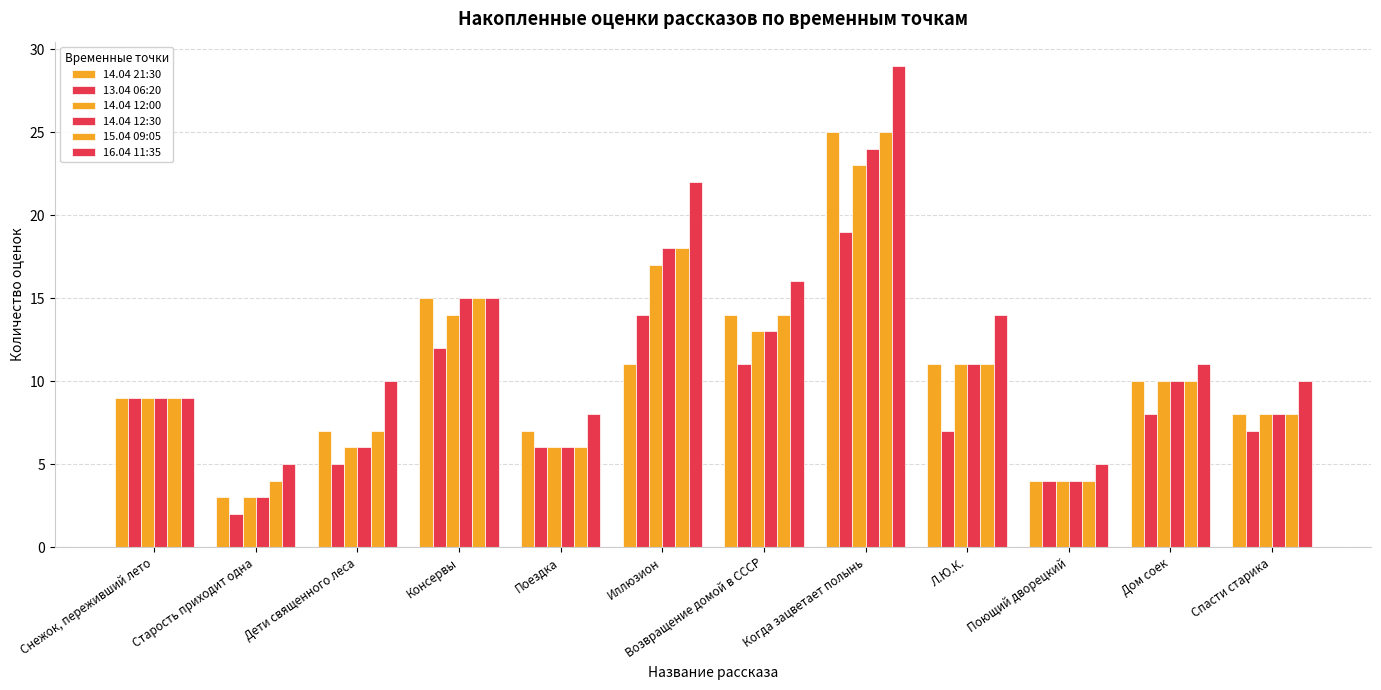

Which series has the largest total across all categories?

16.04 11:35